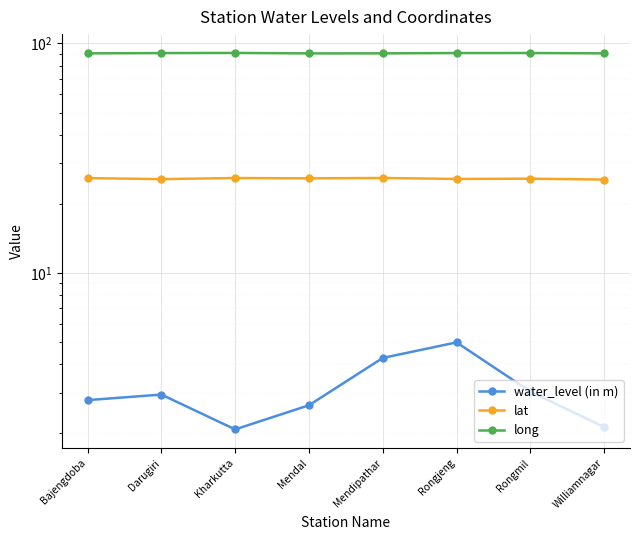

True or false: water_level (in m) has a value of 3.0 at Rongmil.

True